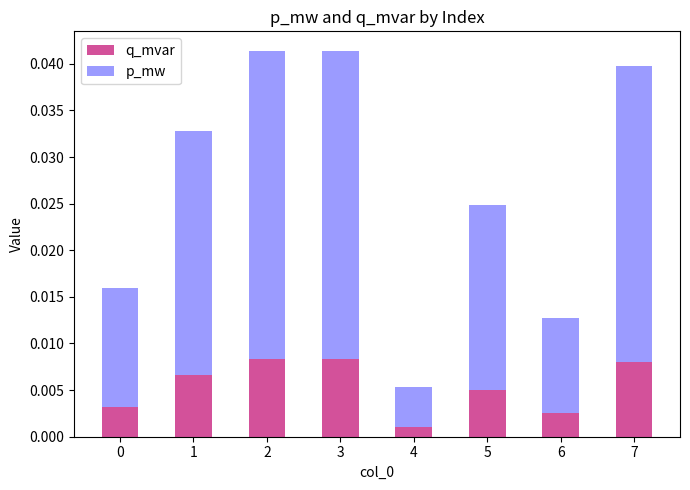

At which label does q_mvar reach its minimum?

4